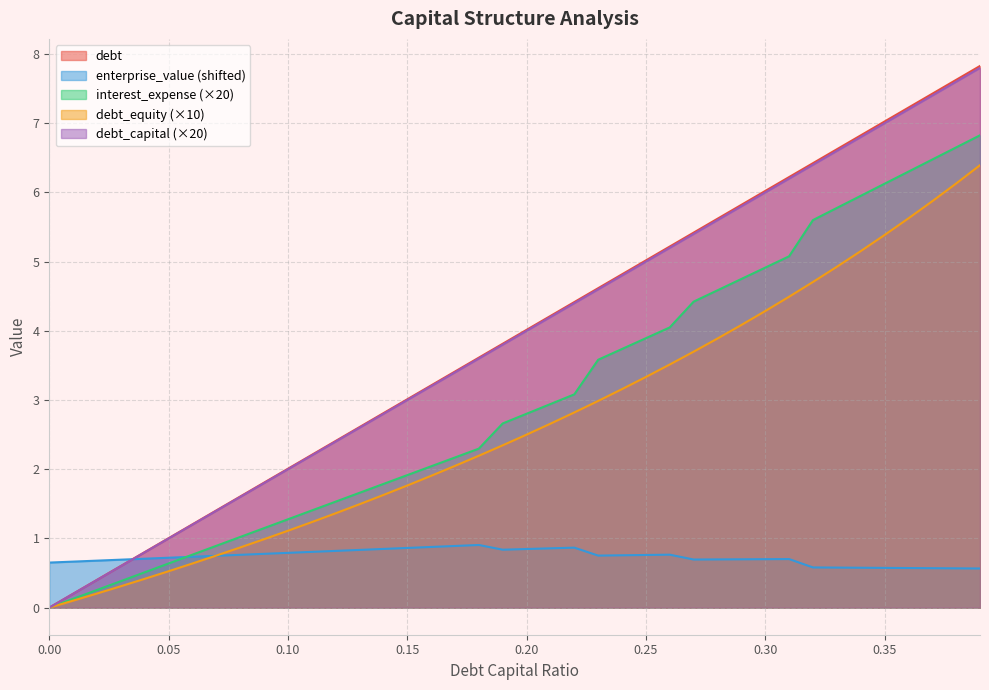

Rank the series by their maximum value, from lowest to highest.

enterprise_value, debt_equity, interest_expense, debt, debt_capital